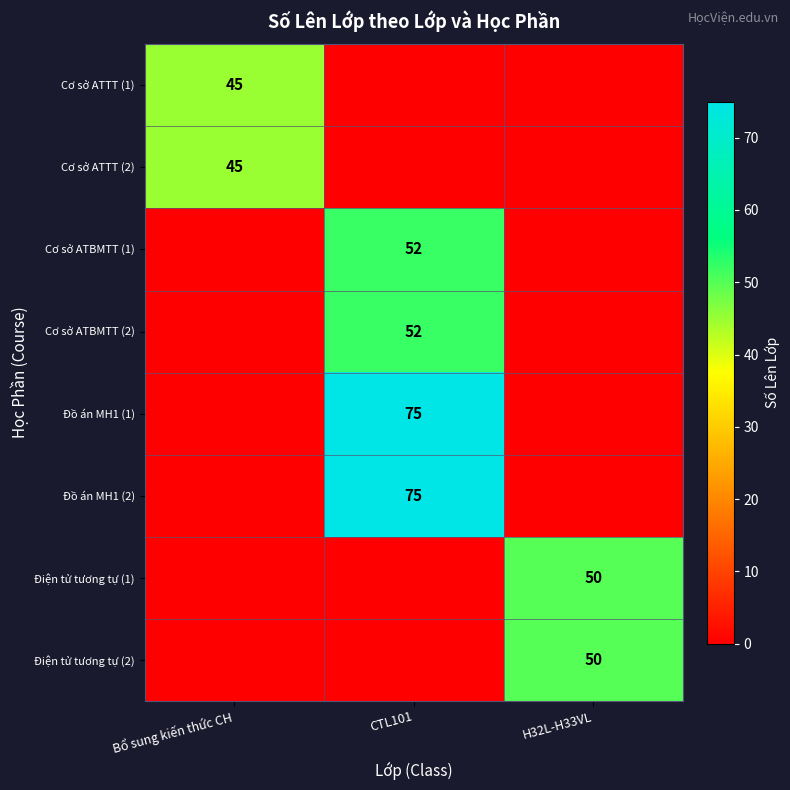

Between H32L-H33VL and CTL101, which is larger?

H32L-H33VL